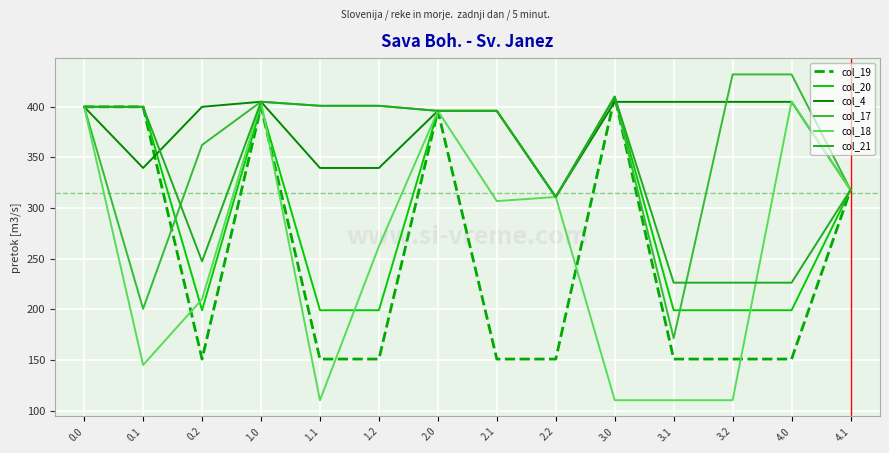

At which label is col_17 closest to 301?

2.2